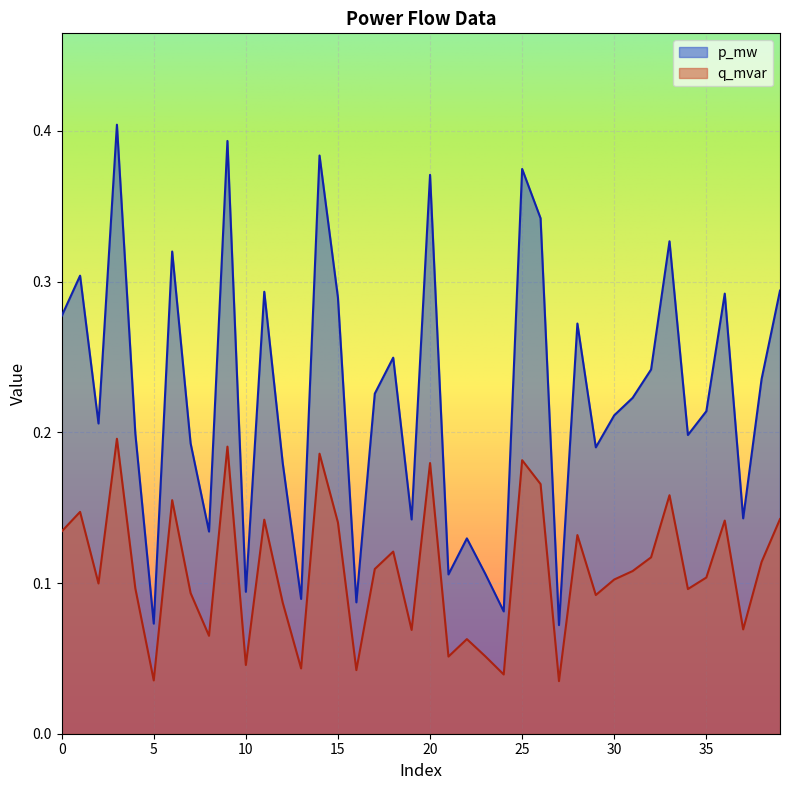

Does the chart display data point markers on the line(s)?

No